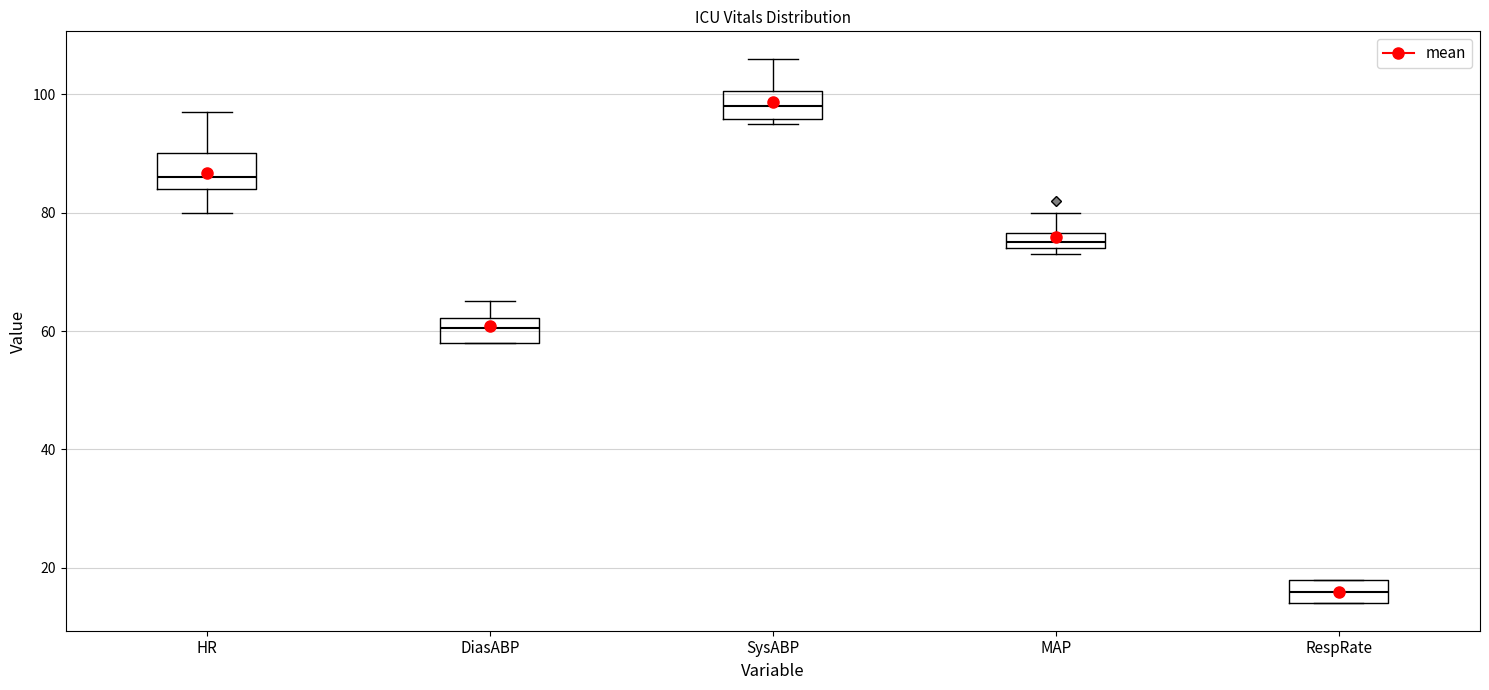

Which box has the lowest median line?

RespRate